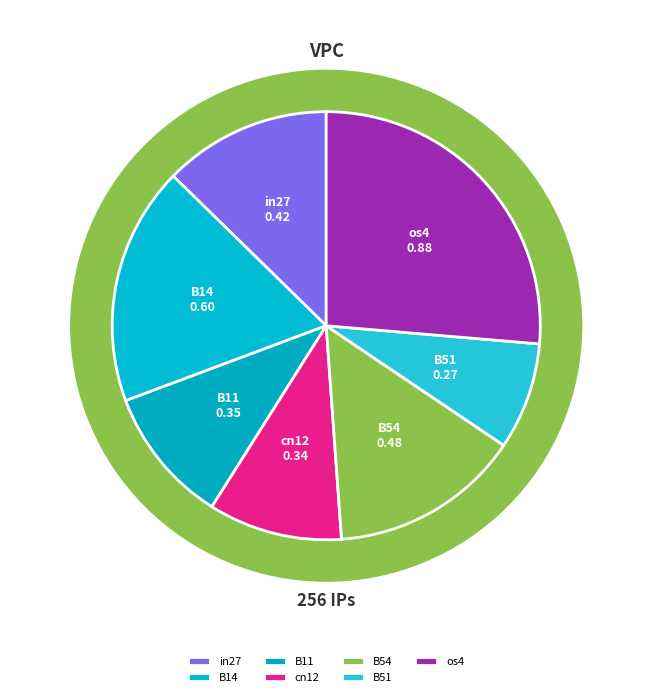

Is it true that cn12 is 10% of the pie?

True